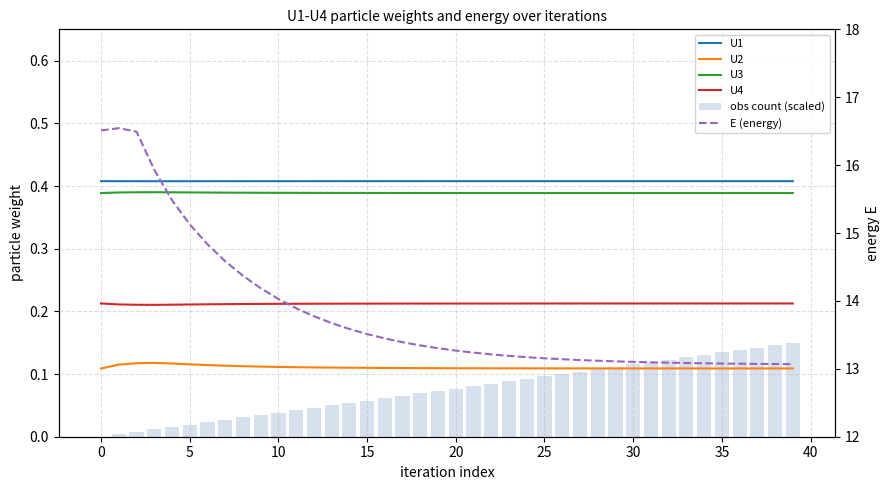

Between 27 and 36, which series saw the biggest shift?

E (energy)